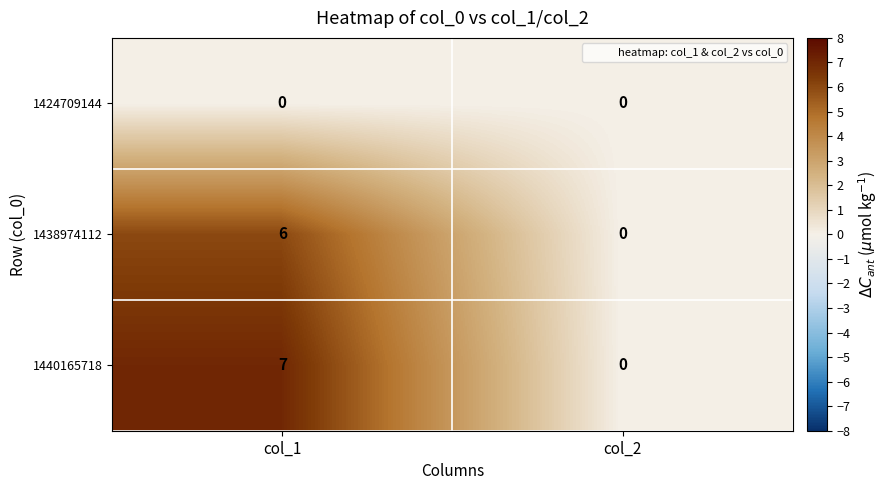

Reading right to left, transcribe all the data shown in this chart.

1424709144: 0	0
1438974112: 0	6
1440165718: 0	7